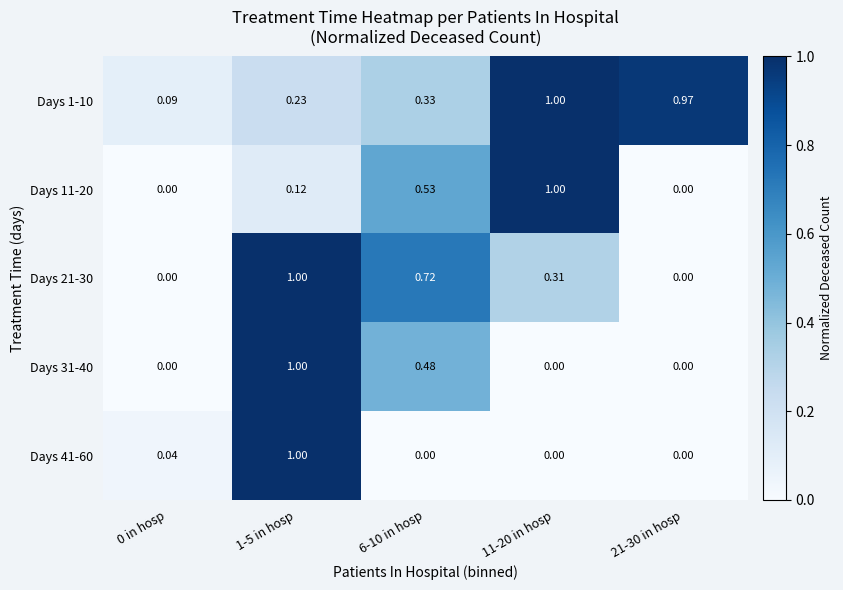

What is the difference between the highest and lowest values at 1-5 in hosp?

0.9